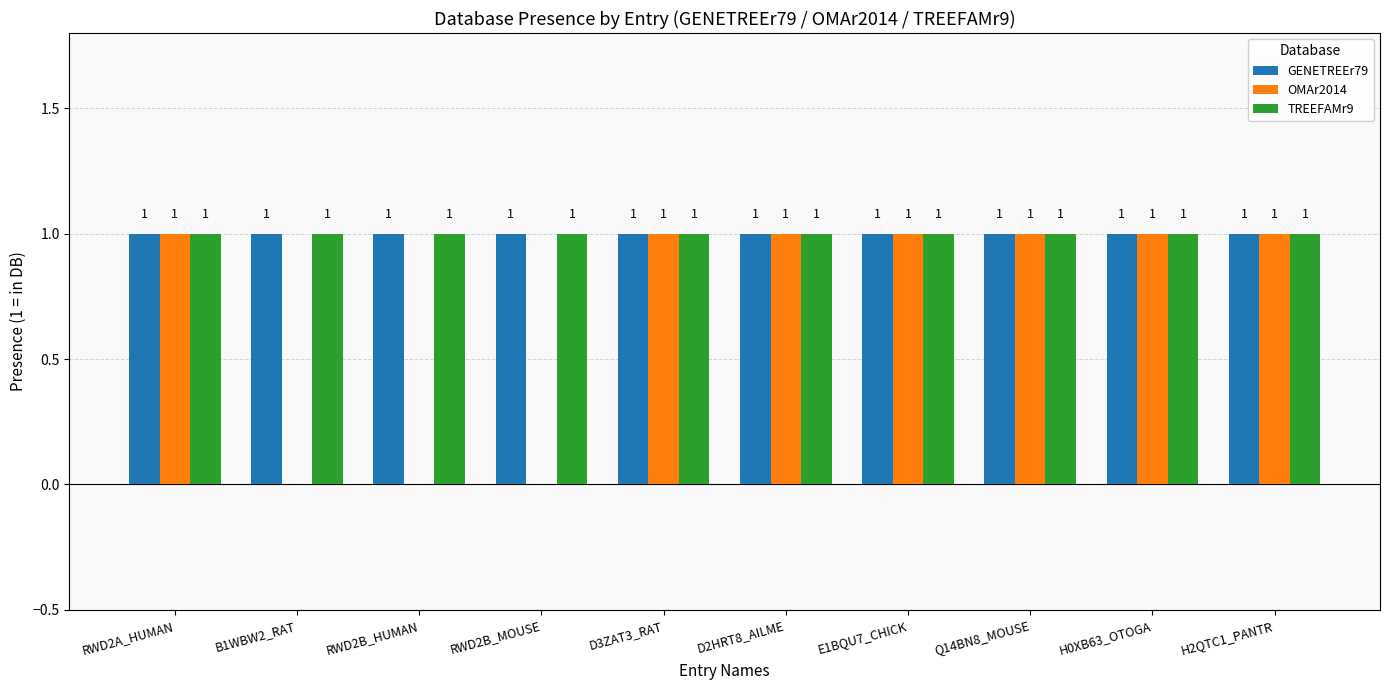

What is the total value across all series at RWD2B_MOUSE?

2